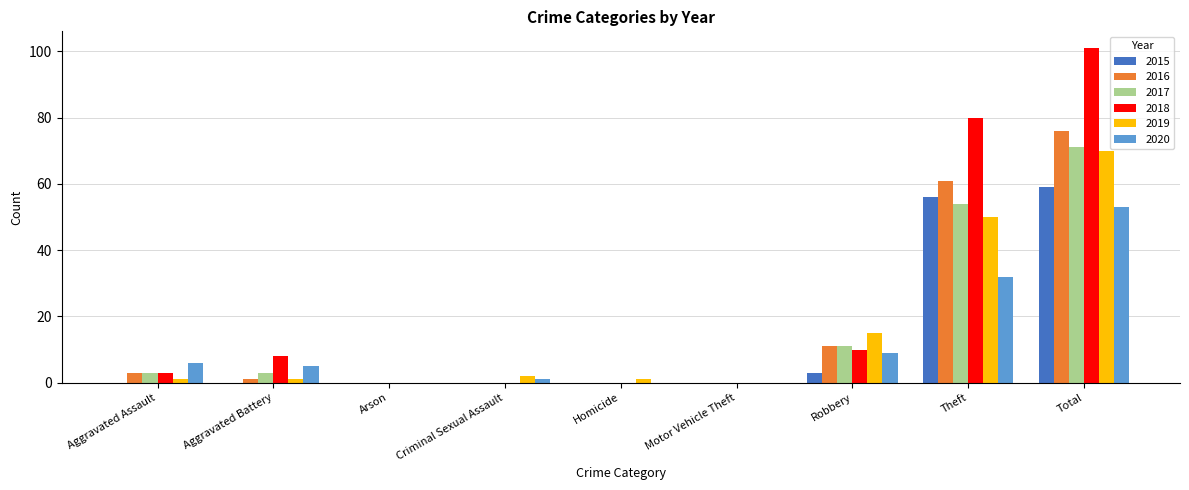

Which series changed the most between Aggravated Assault and Criminal Sexual Assault?

2020